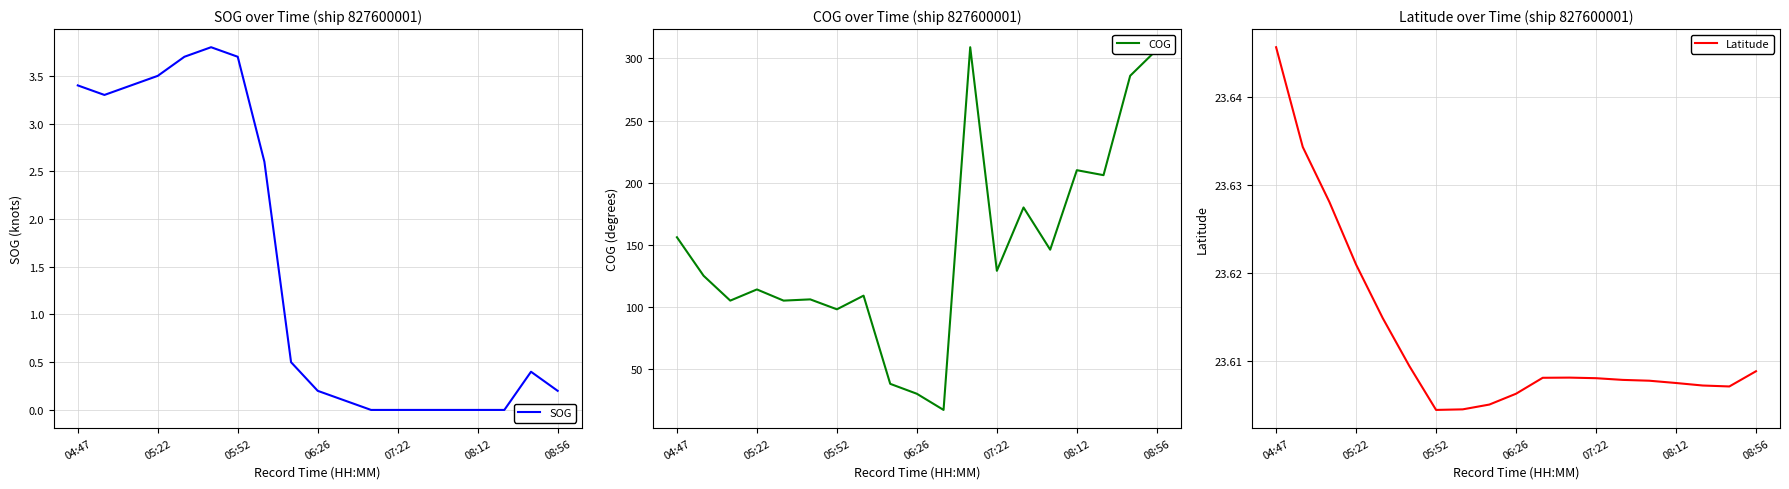

What is the spread (max minus min) of values at 13?

180.0